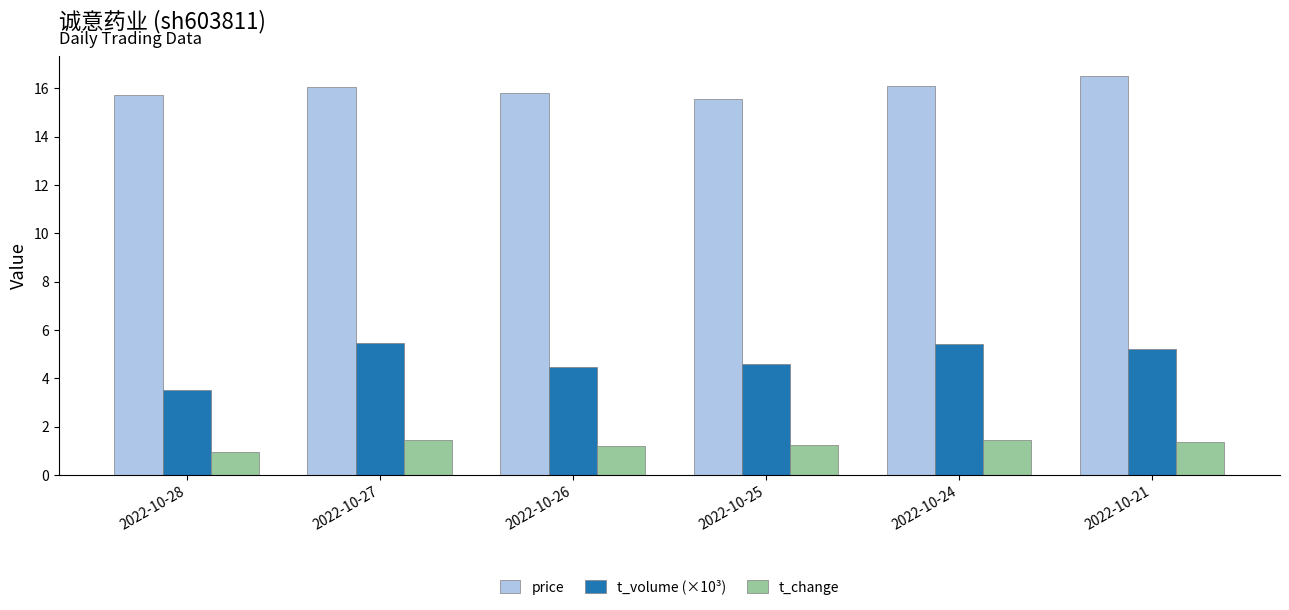

What are all the series names shown in the legend?

price, t_volume (×10³), t_change